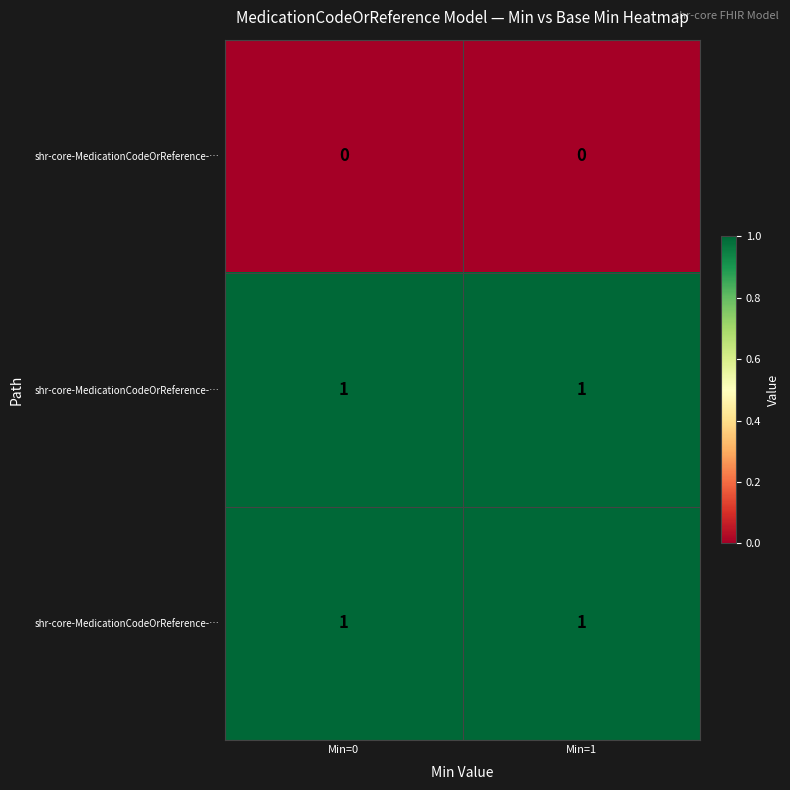

What is the total value across all series at Min=1?

2